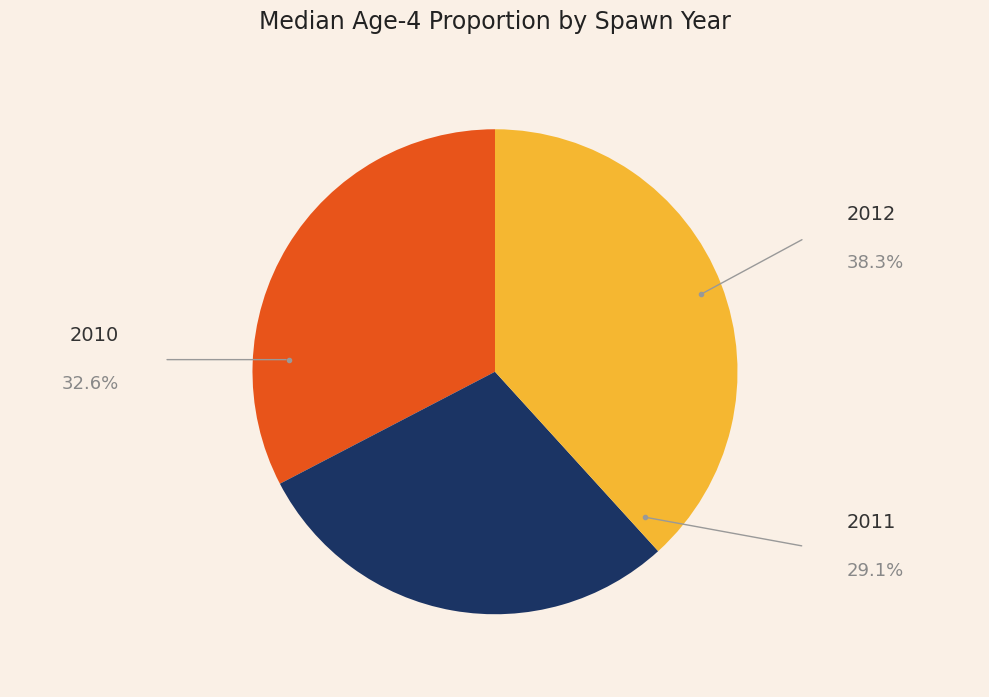

How many segments does this pie chart have?

3